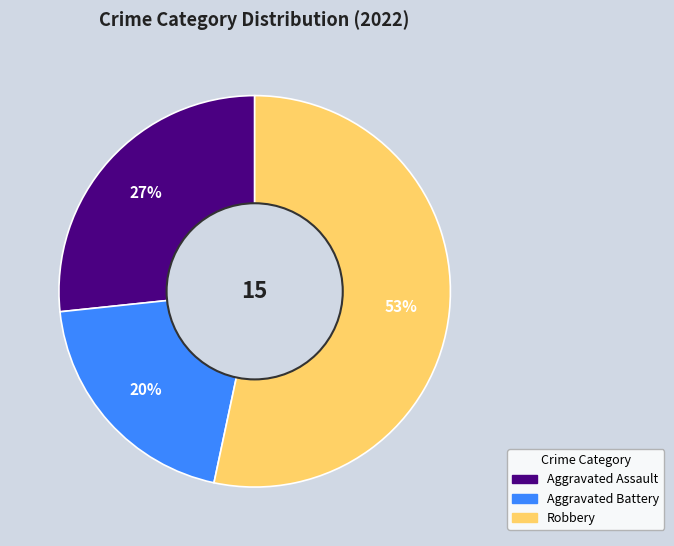

To the nearest percent, what is the average slice percentage?

33%